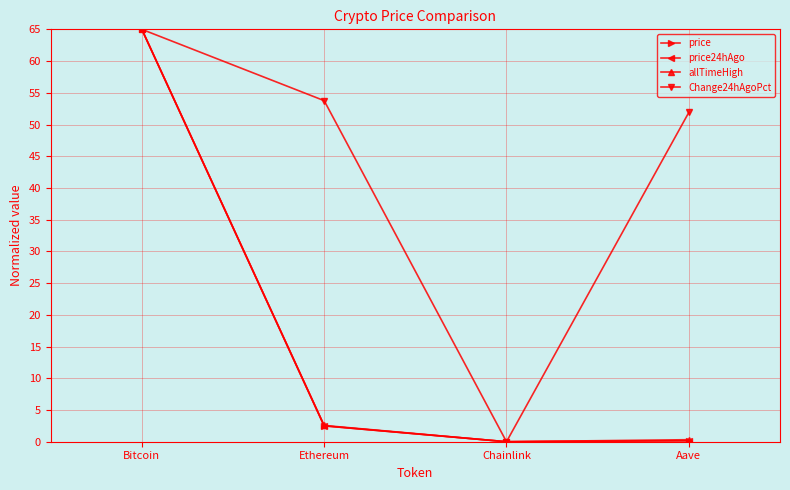

At which category is the sum across all series the highest?

Bitcoin